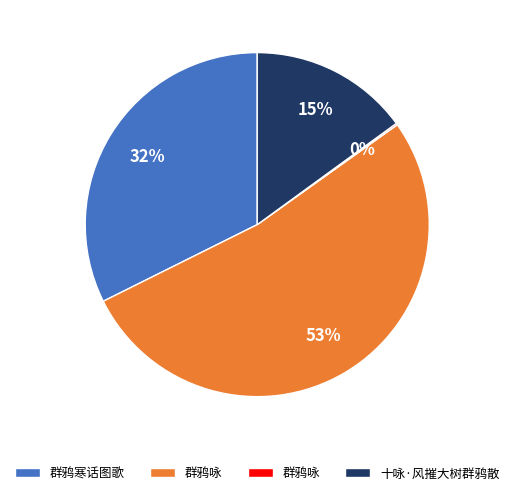

To the nearest percent, what is the average slice percentage?

25%